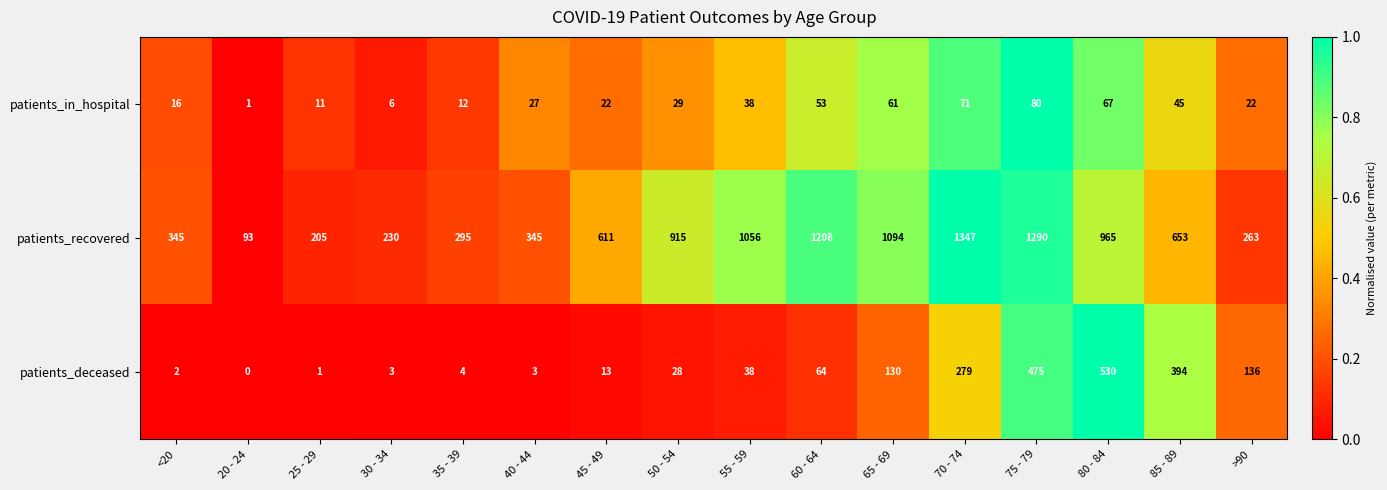

The patients_recovered series shows 1208 at 60 - 64. True or false?

True